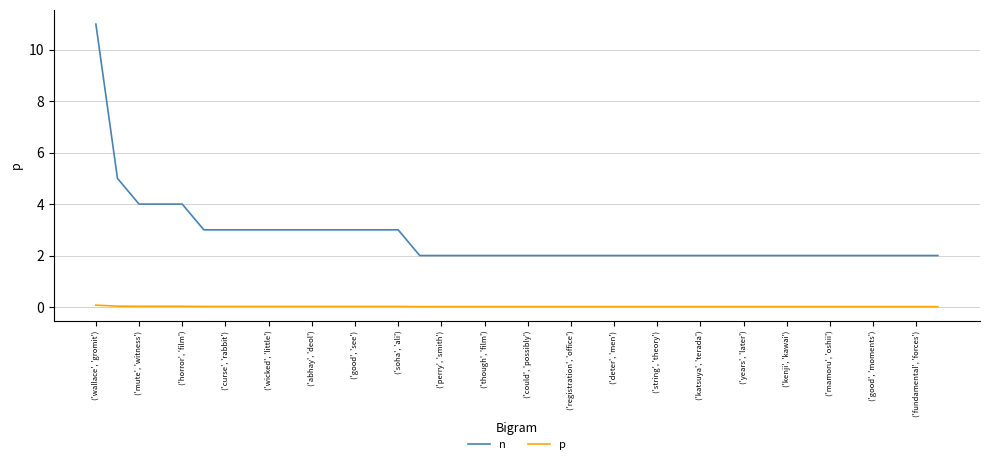

True or false: p and n intersect in this chart.

False